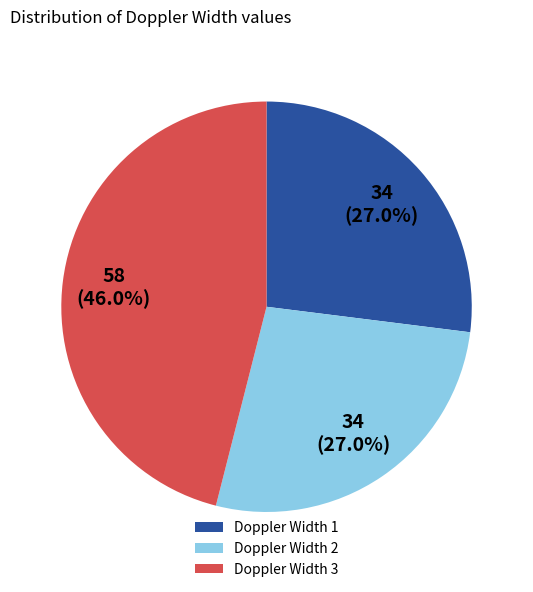

To the nearest percent, what is the average slice percentage?

33%